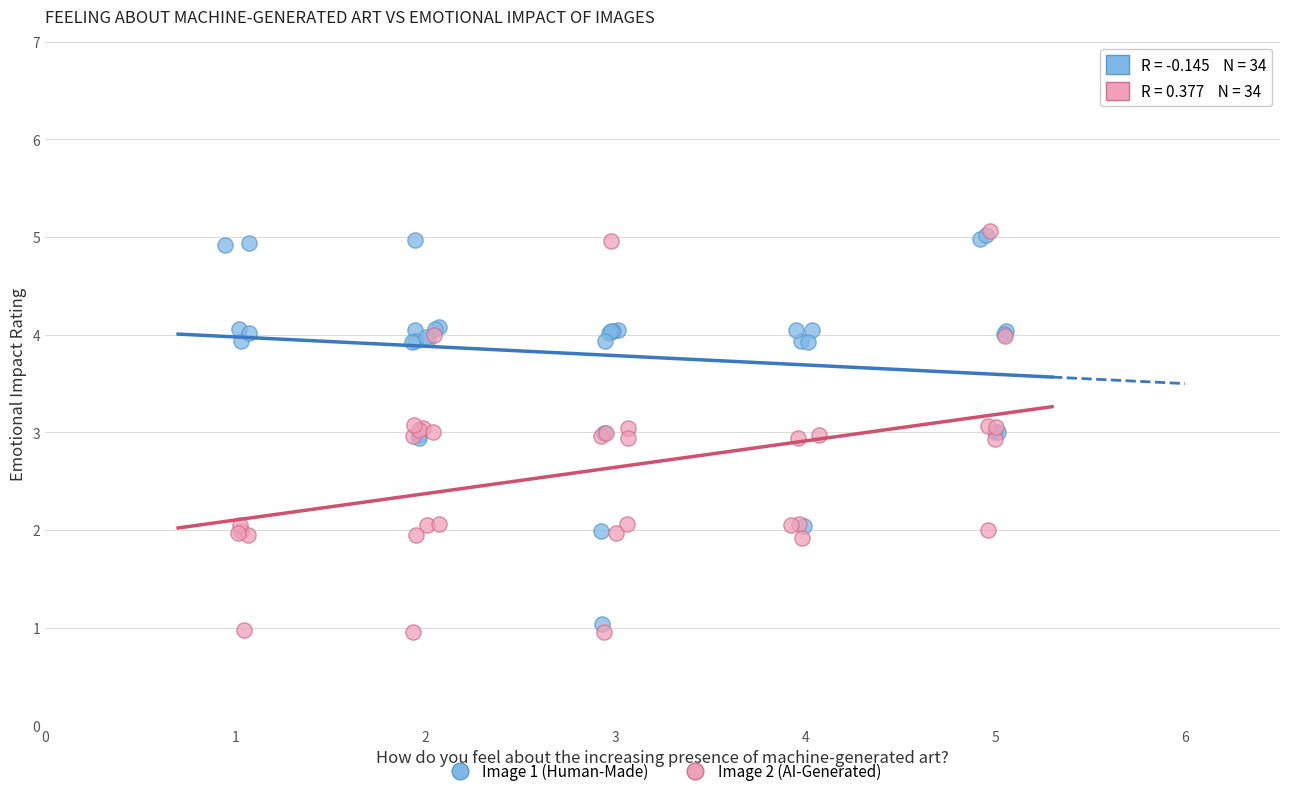

What are all the series names shown in the legend?

Image 1 (Human-Made), Image 2 (AI-Generated)